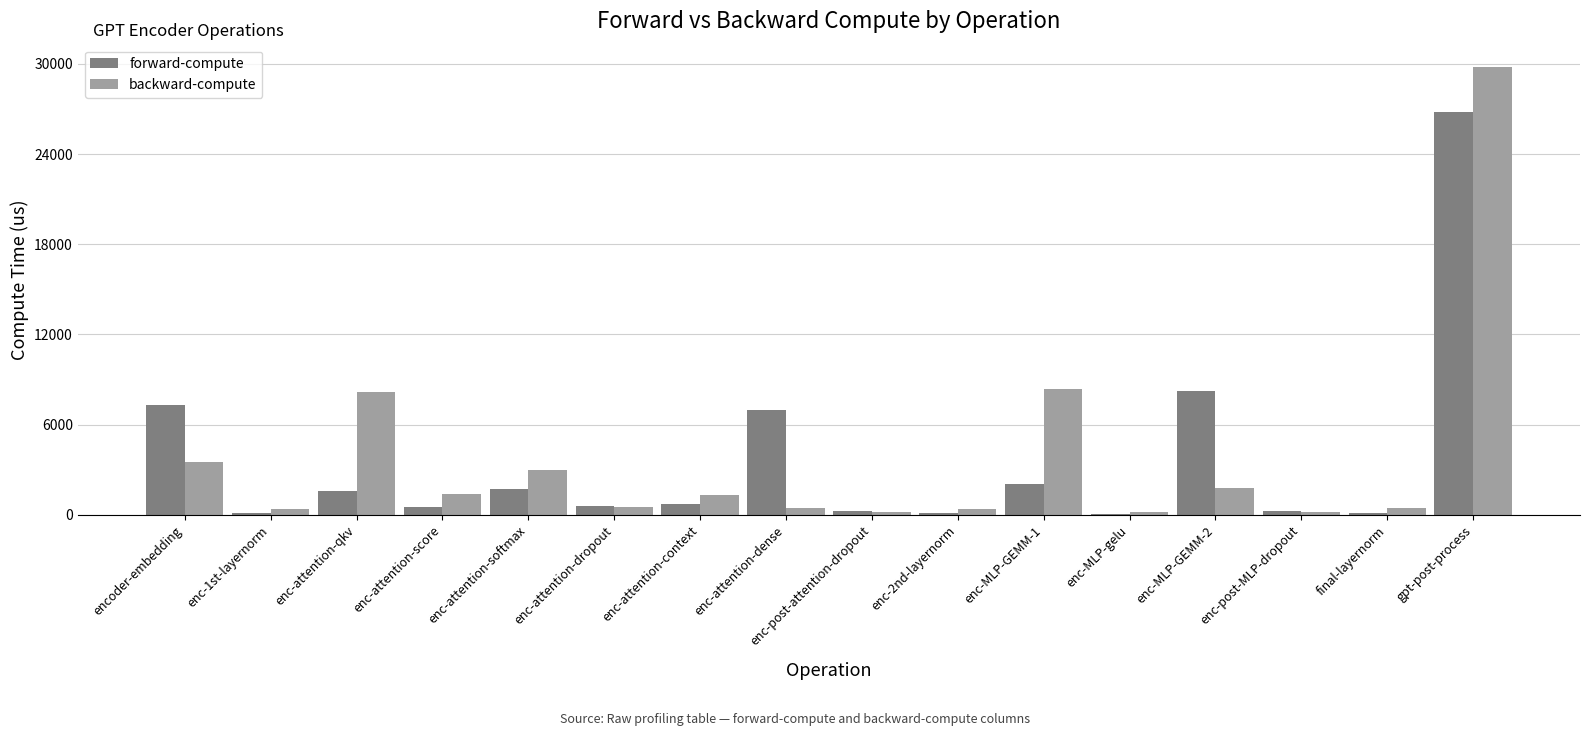

What is the spread (max minus min) of values at enc-1st-layernorm?

267.1